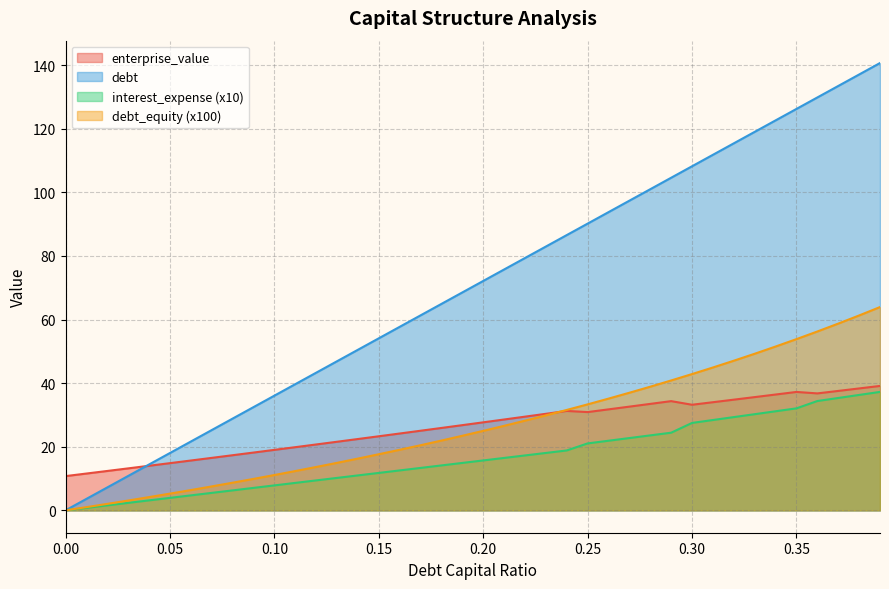

Where is the first local maximum for enterprise_value?

0.24